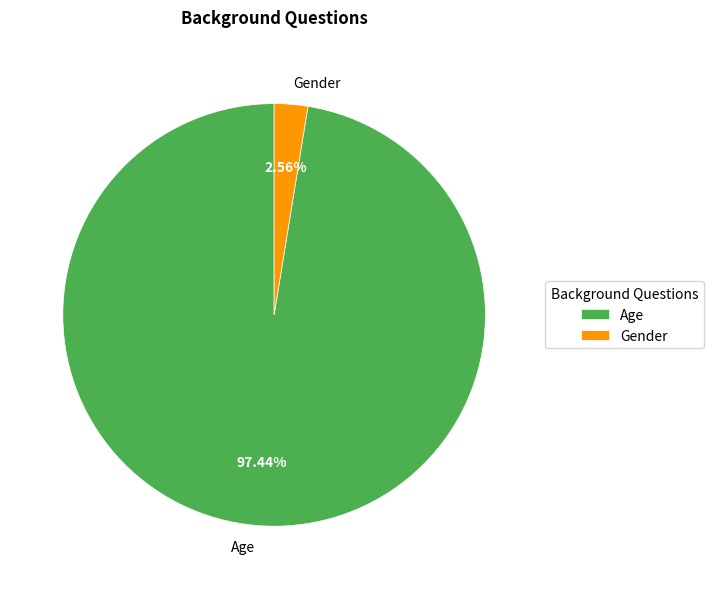

How many slices are in this pie chart?

2